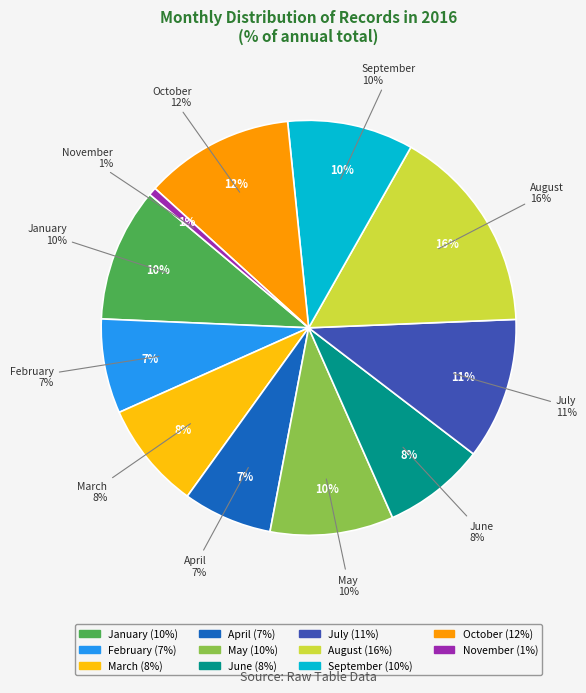

Is April the majority of the pie?

No